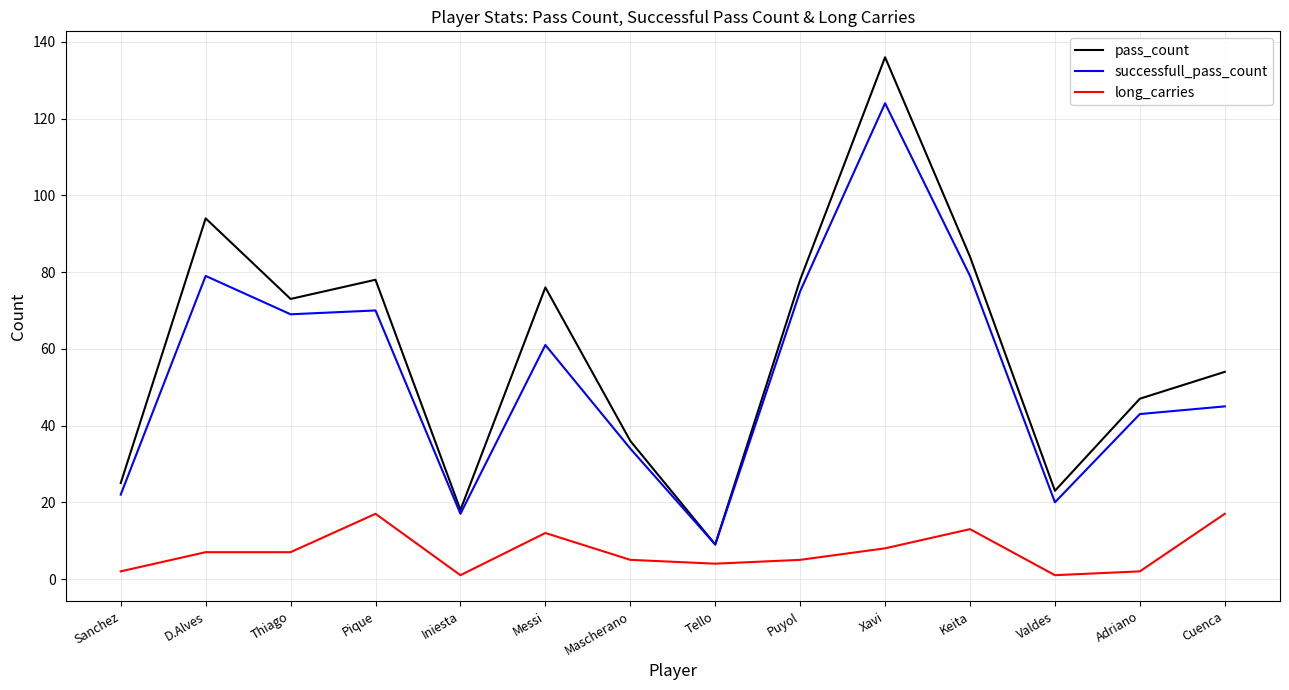

Which category has the highest value across all series?

Xavi